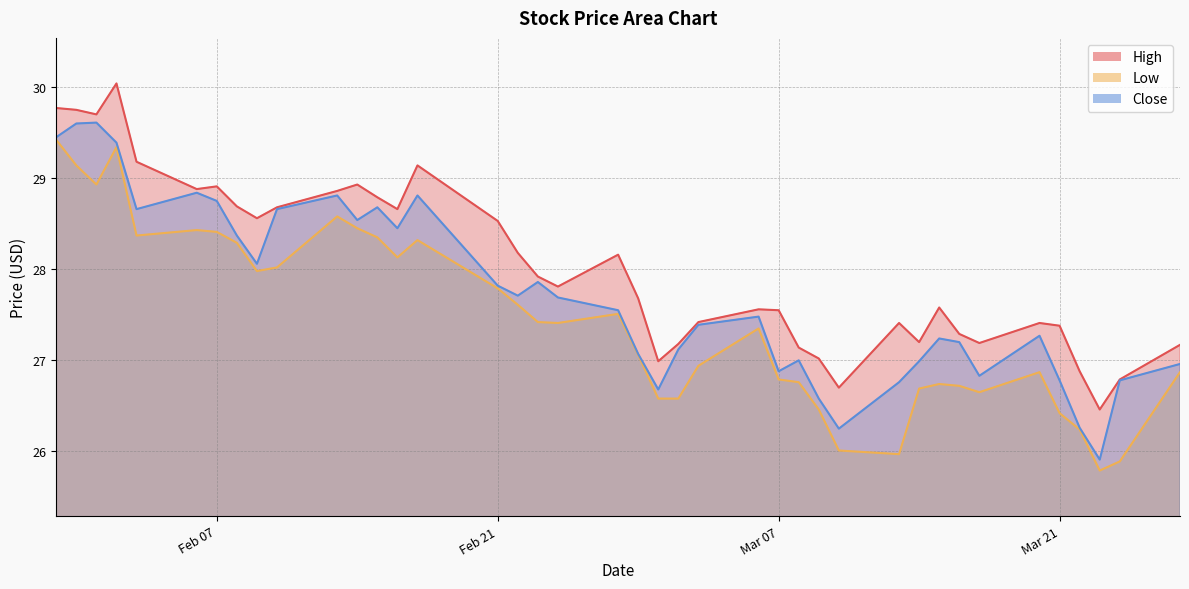

Which category has the lowest value across all series?

2023-03-23